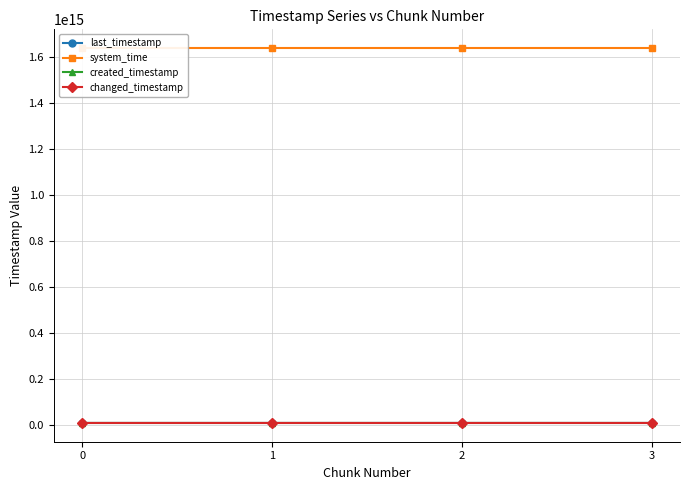

What is the average value of the created_timestamp series?

7259129827686